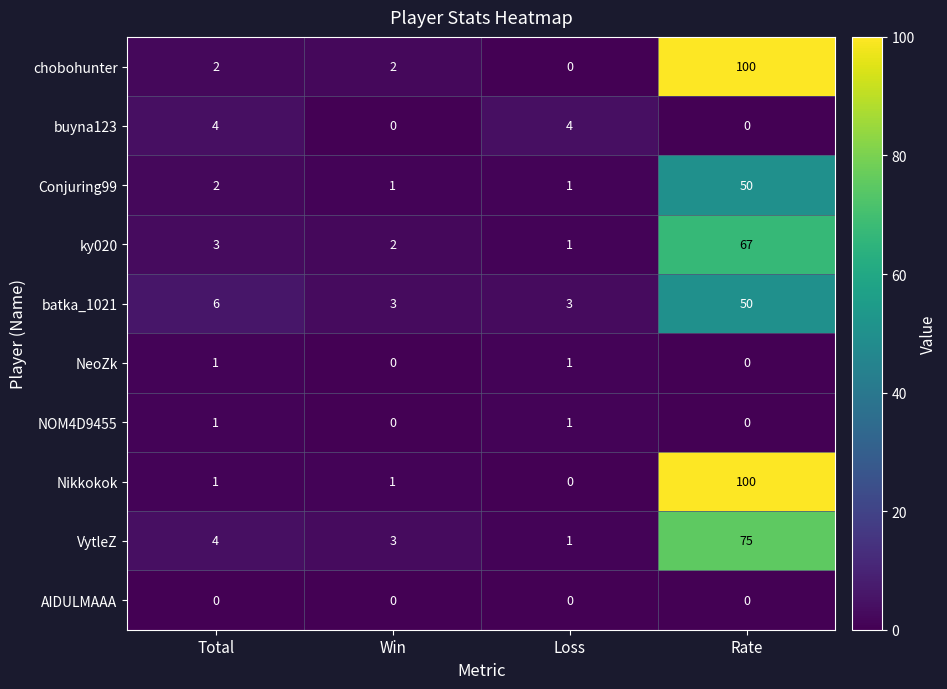

True or false: batka_1021 has a value of 1 at Loss.

False